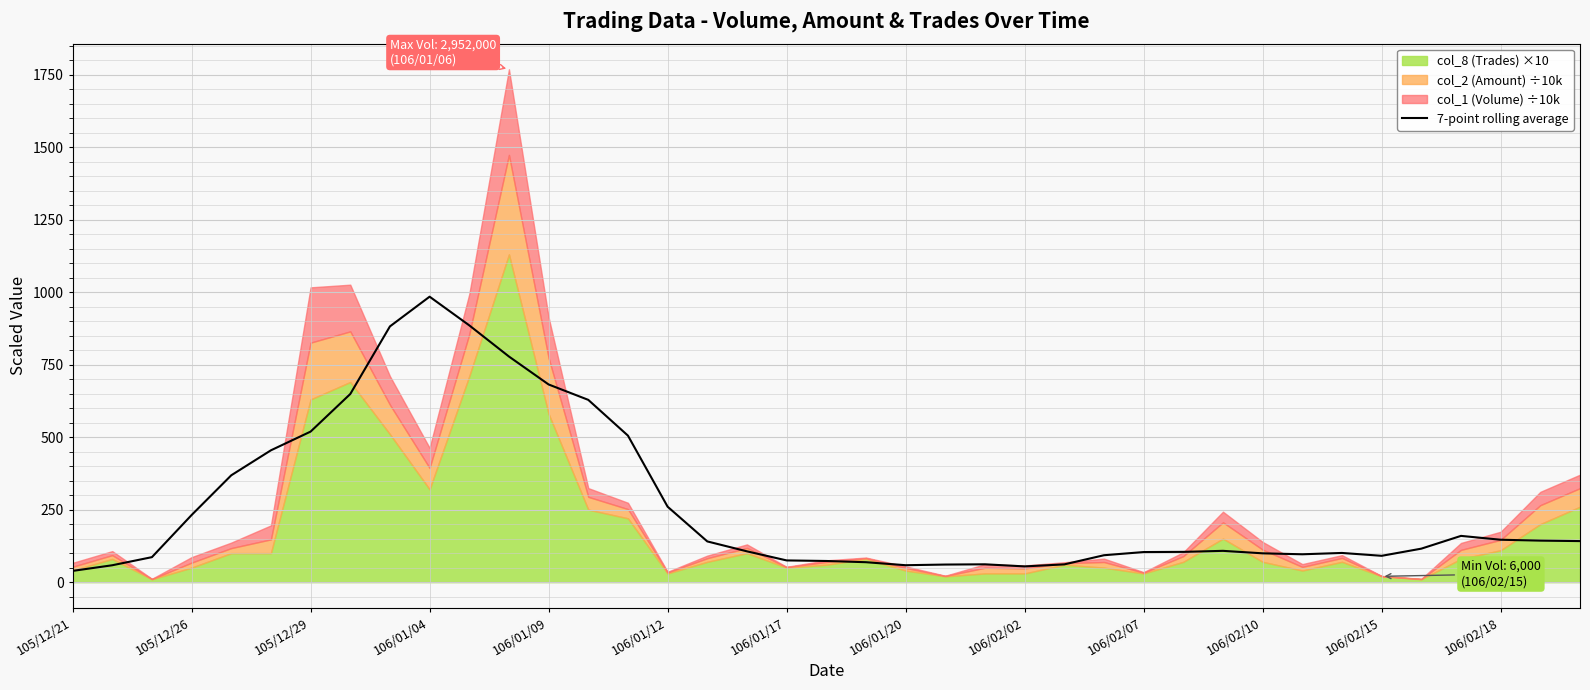

What is the highest value of the 7-point rolling average series?

984.2